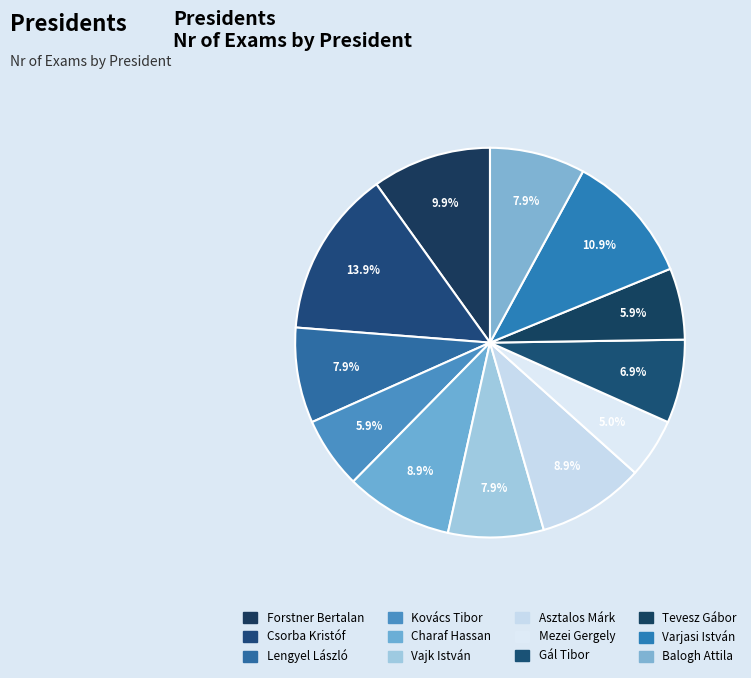

To the nearest percent, what is the difference between the largest and smallest slice percentages?

9%